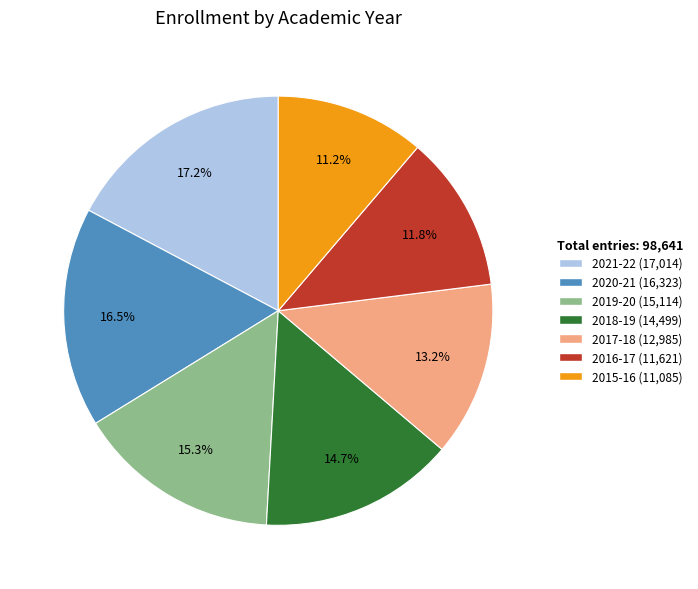

Is there any slice that represents more than half of the pie?

No